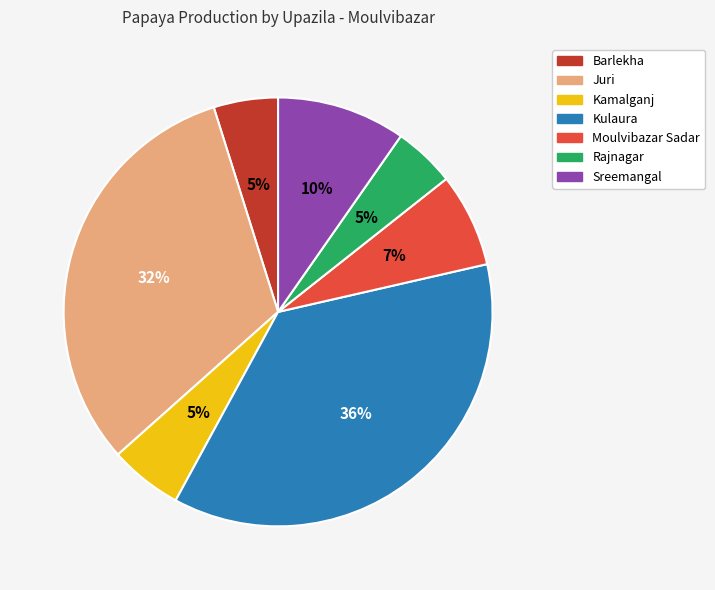

Which category has the biggest portion of the pie?

Kulaura